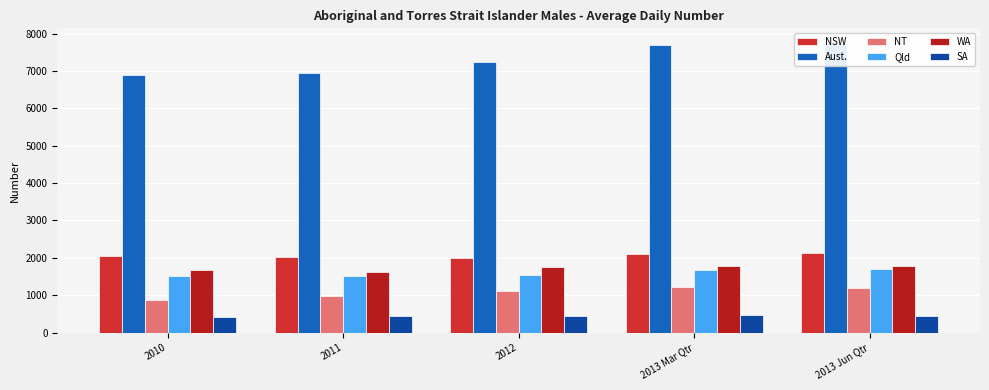

Which category has the lowest value in the SA series?

2010